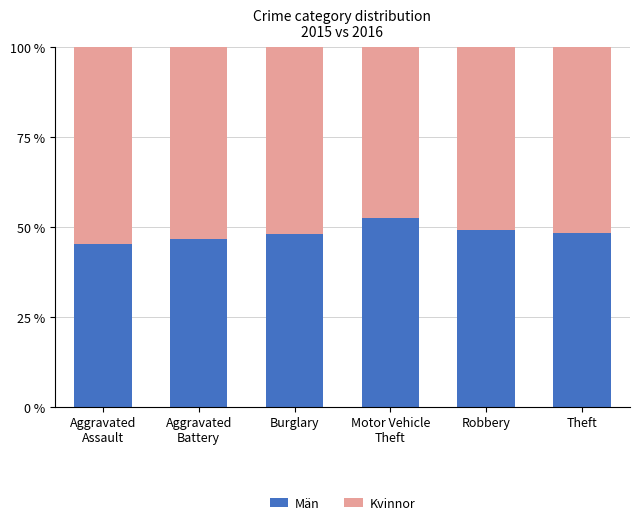

Is it true that Män equals 28.5 at Theft?

False